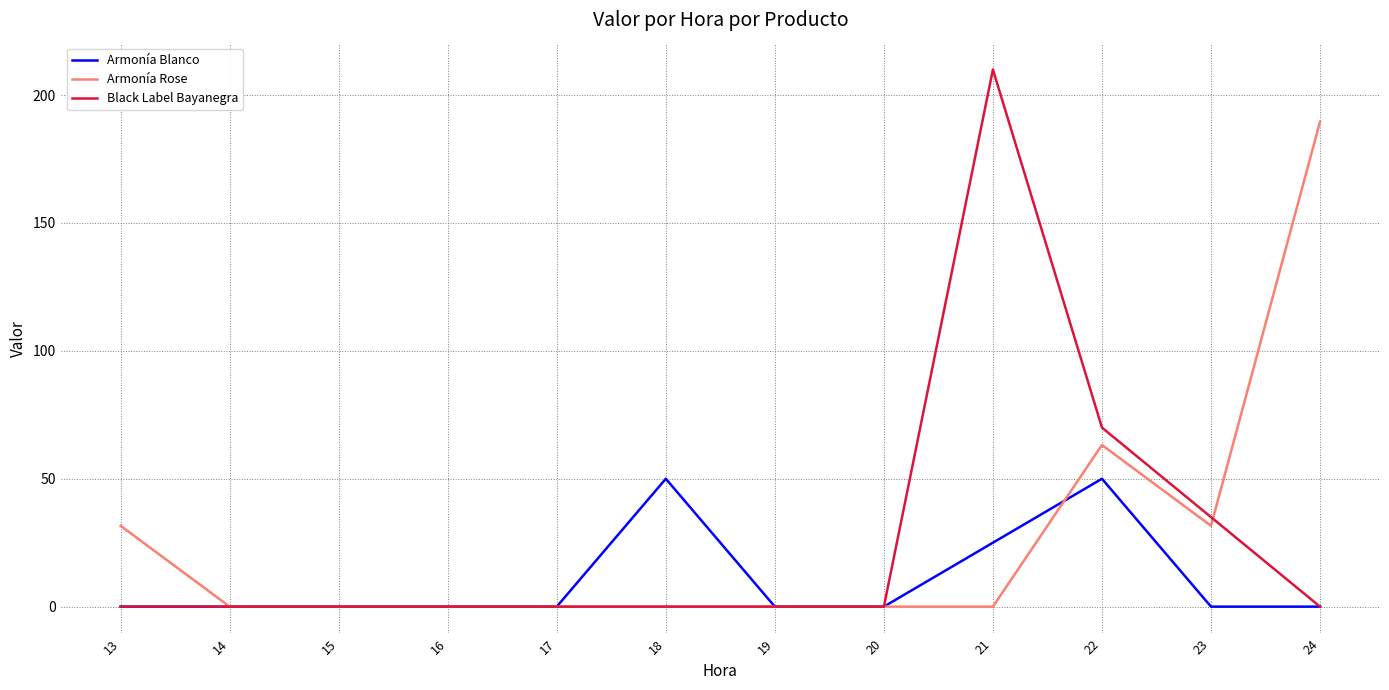

Does the chart have visible grid lines?

Yes